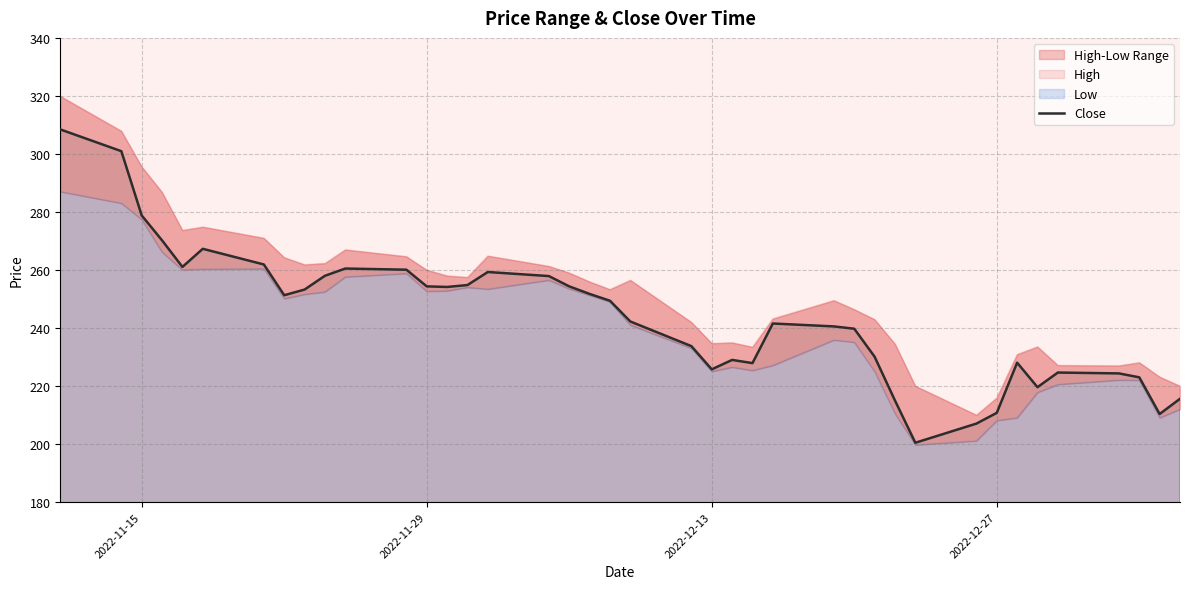

The Close series shows 359.6 at 2022-12-13. True or false?

False